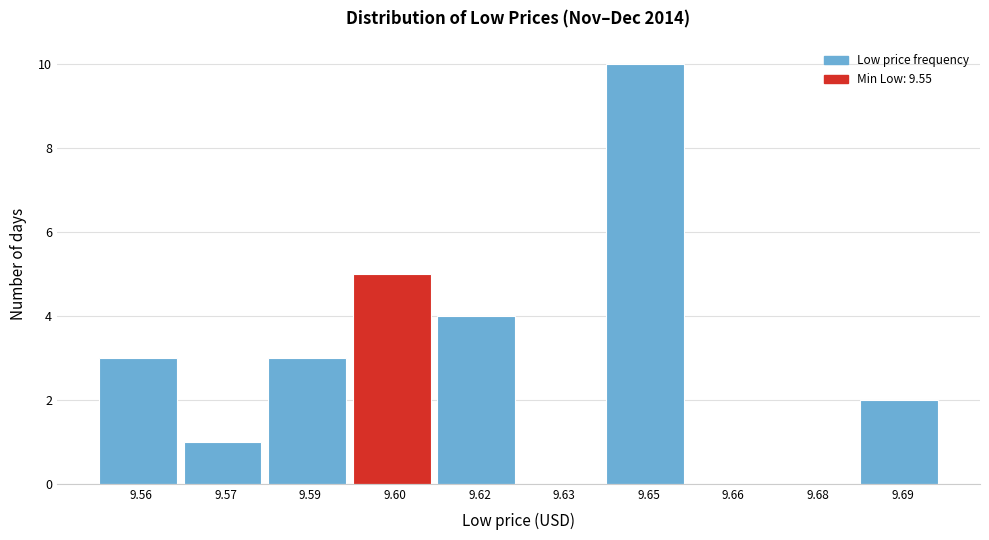

Reading left to right, what are all the values shown in this chart?

9.56=3	9.57=1	9.59=3	9.60=5	9.62=4	9.63=0	9.65=10	9.66=0	9.68=0	9.69=2